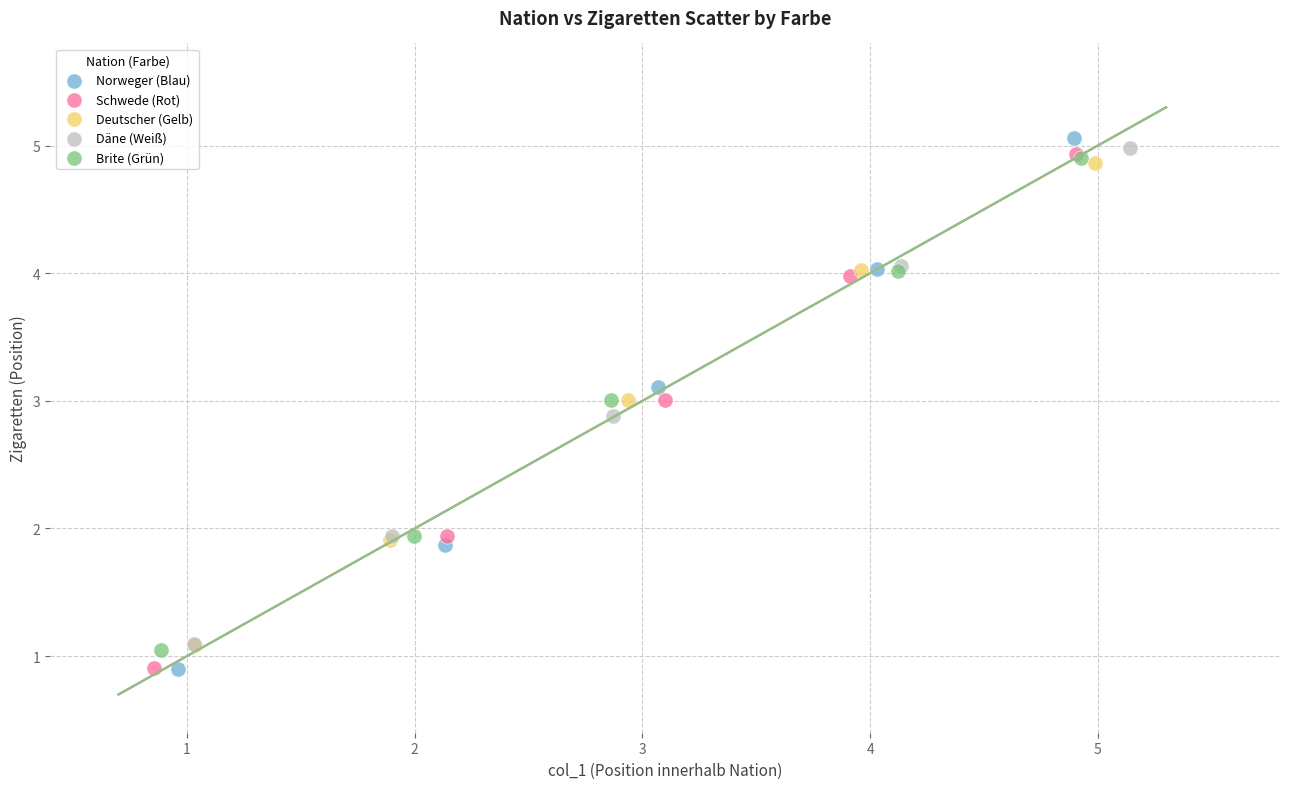

Which series has the widest spread of Y values?

Norweger (Blau)